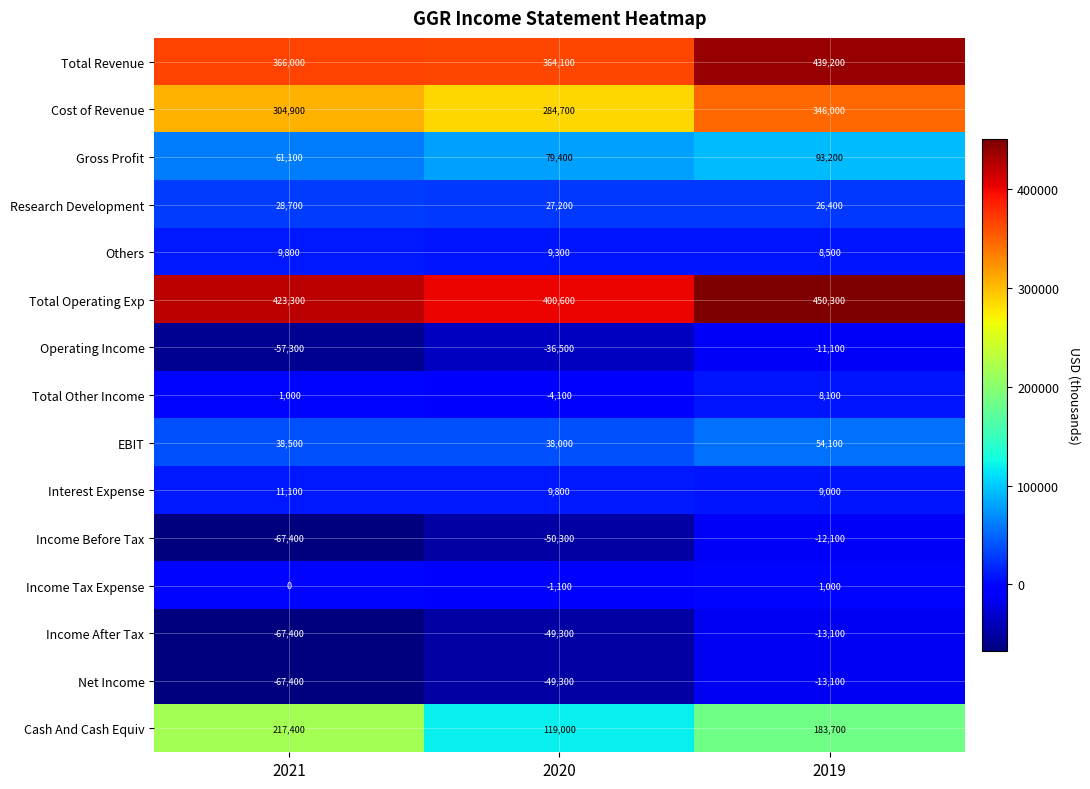

The value of Total Operating Exp at 2019 is 597957. True or false?

False